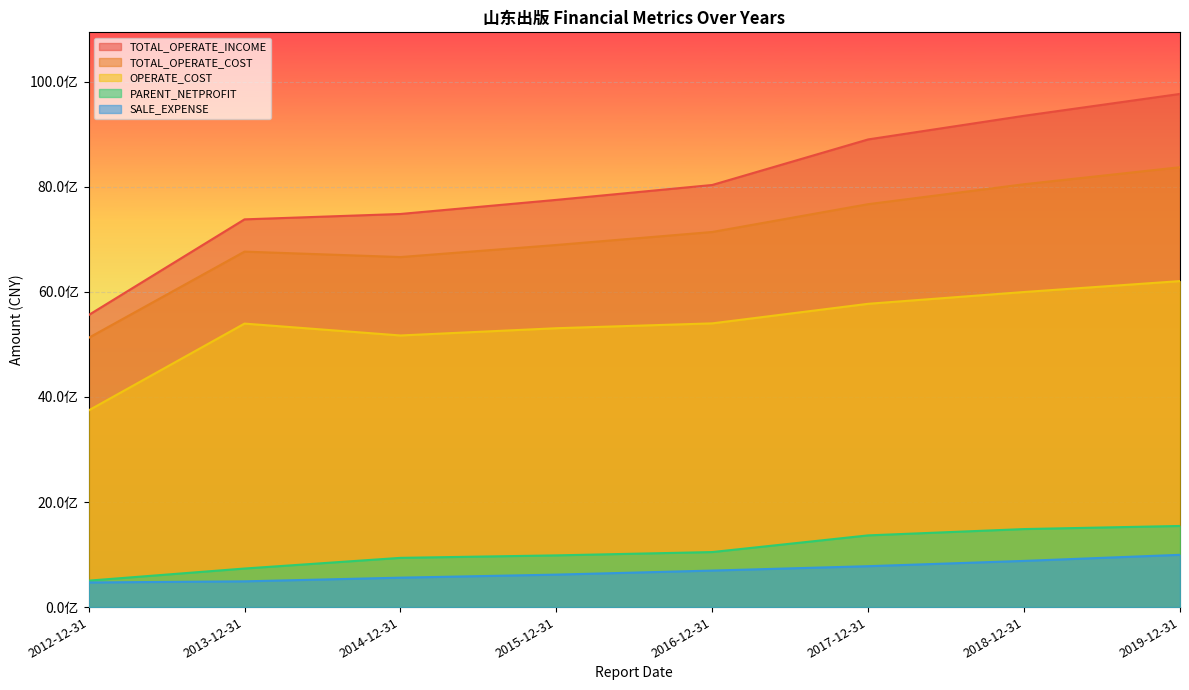

At how many categories does at least one series exceed 5259029335?

8